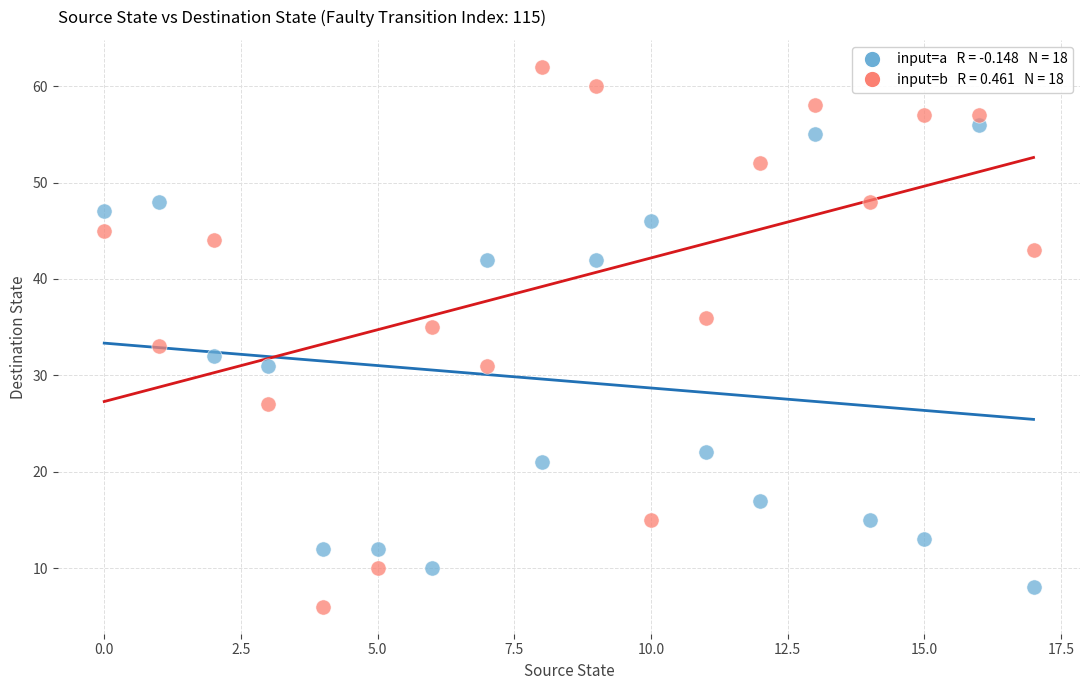

Across all data points, what is the range of Y values (max minus min)?

56